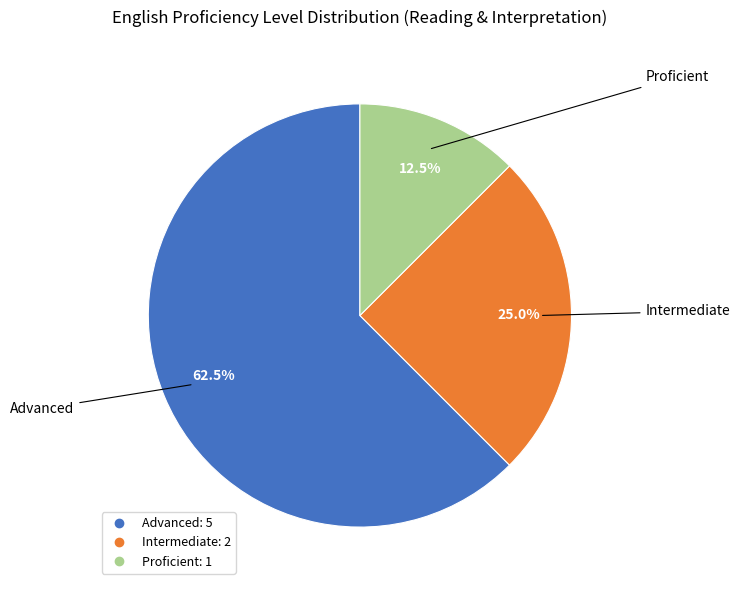

Between Intermediate and Proficient, which is larger?

Intermediate